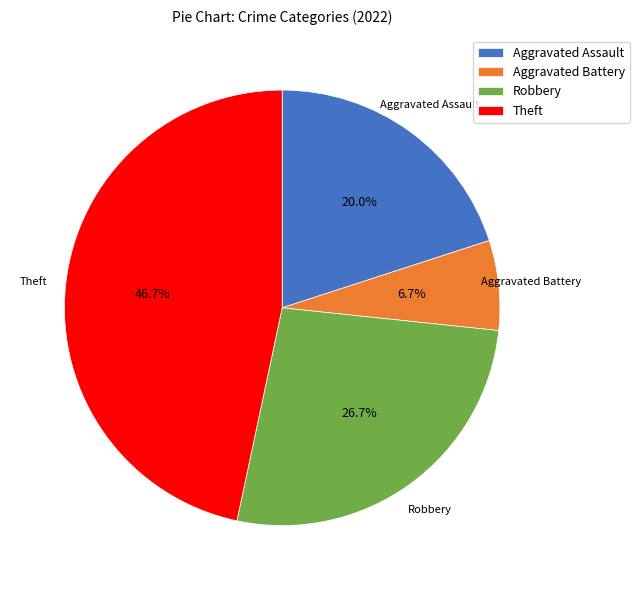

Count the number of slices in the pie.

4